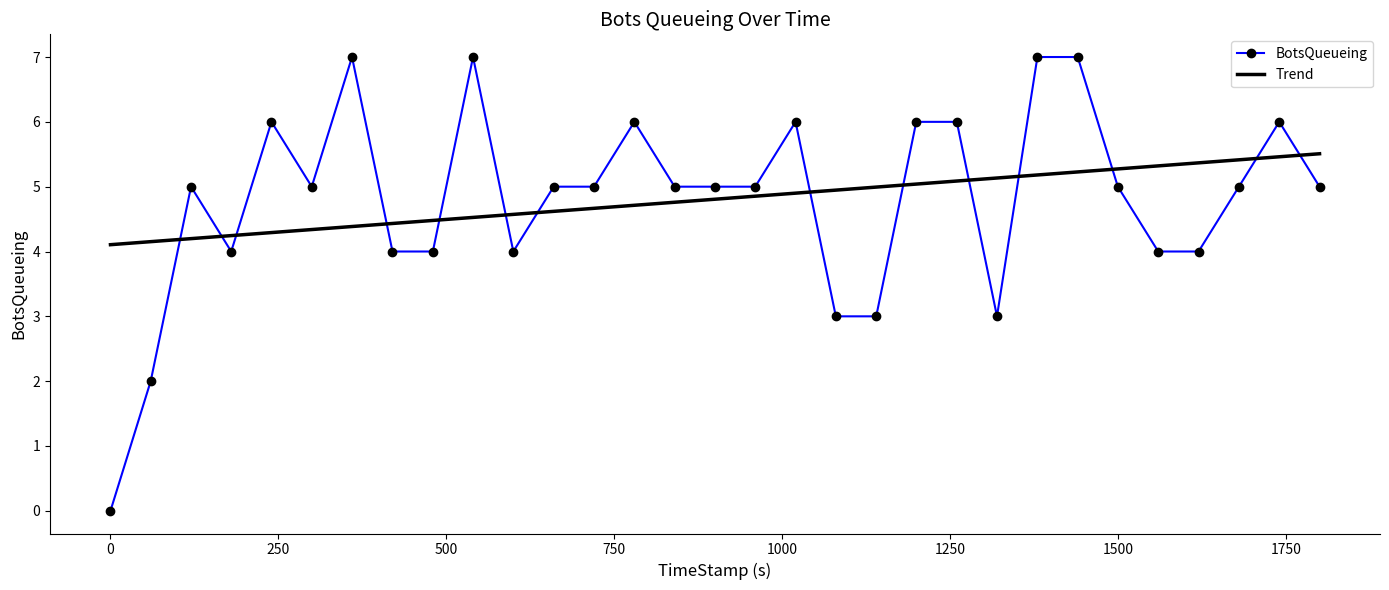

List the series in order of their peak value, highest first.

BotsQueueing, Trend